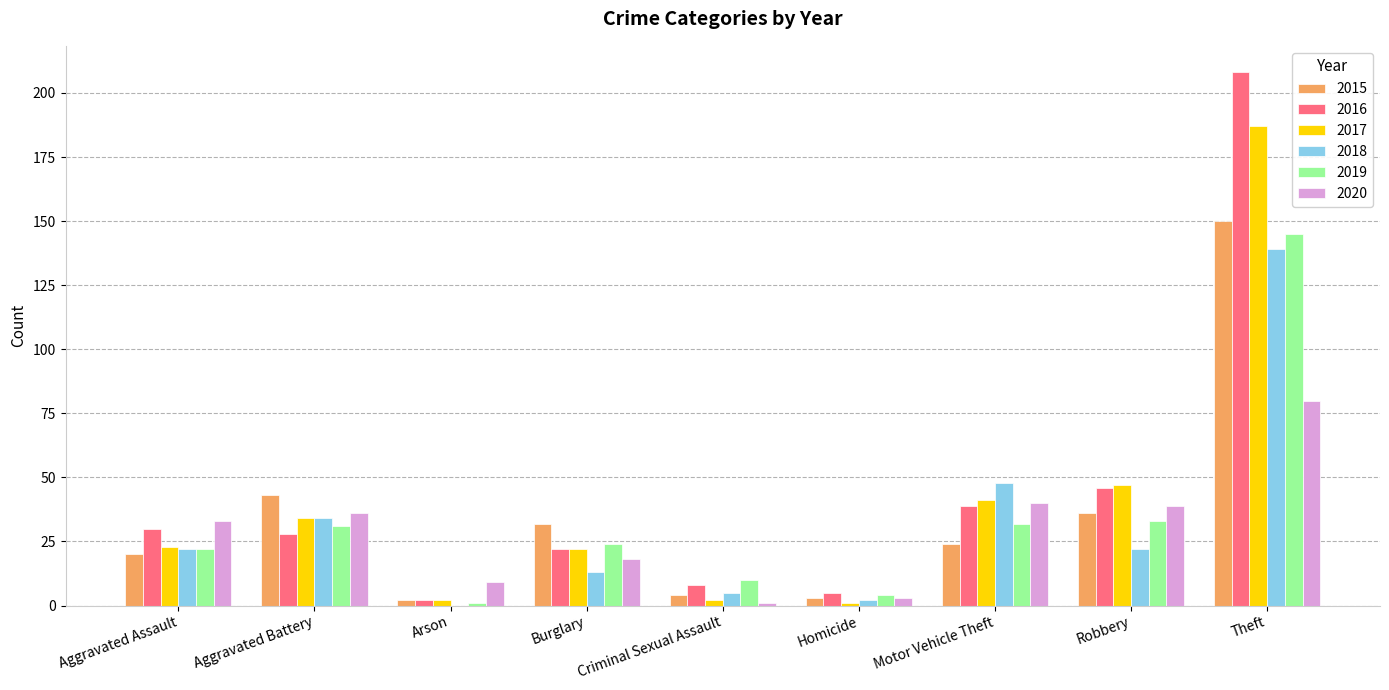

Read the 2016 value at Robbery, to the nearest 5.

45